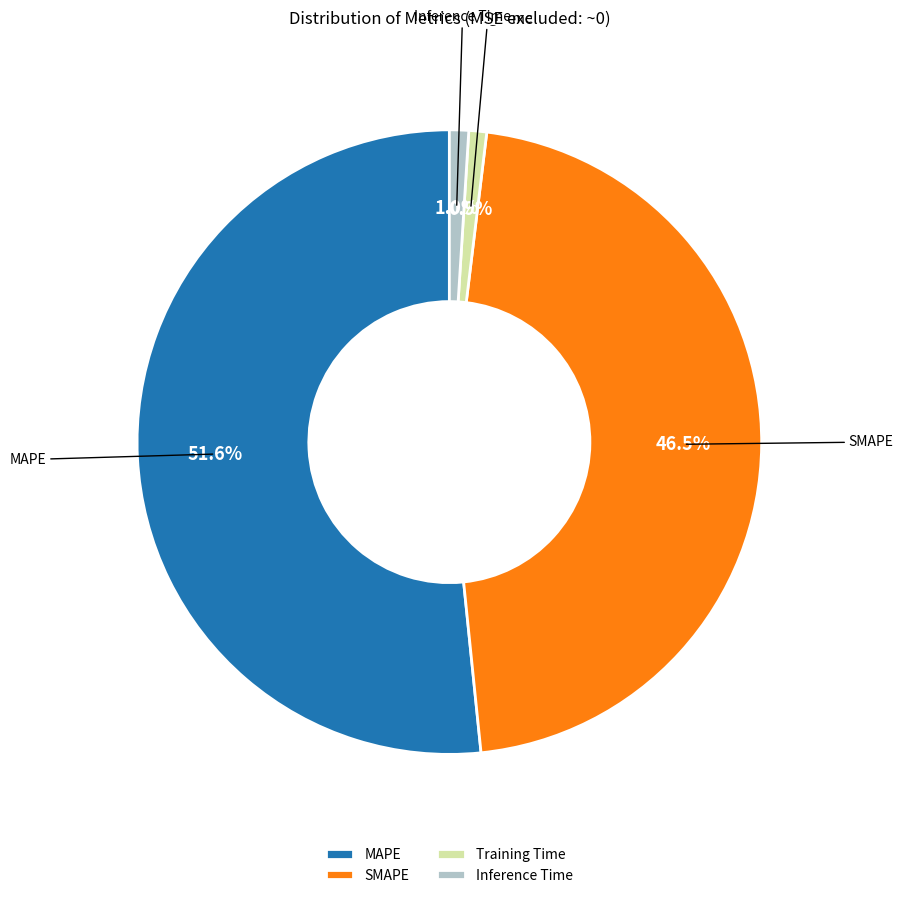

What is the majority slice?

MAPE